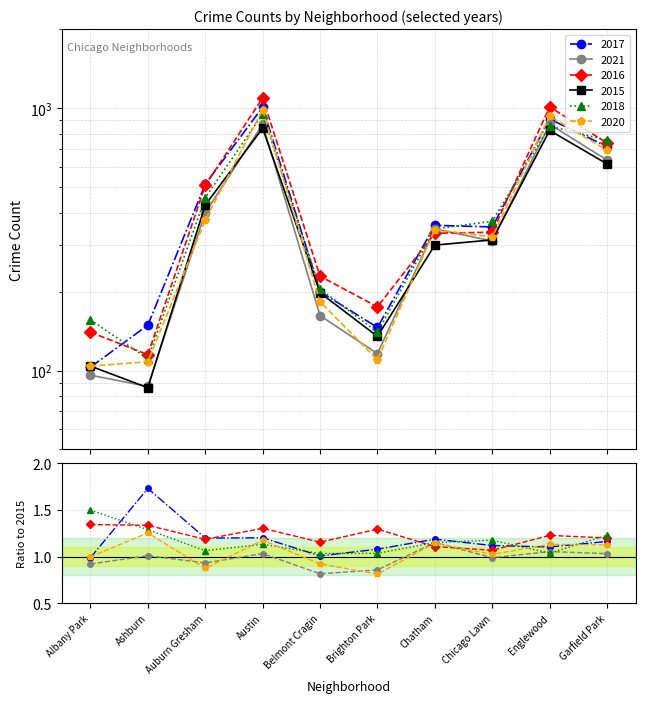

Reading left to right, transcribe all the data shown in this chart.

2017/2015: 1.0	1.7	1.2	1.2	1.0	1.1	1.2	1.1	1.1	1.2
2021/2015: 0.9	1.0	0.9	1.0	0.8	0.9	1.2	1.0	1.1	1.0
2016/2015: 1.3	1.3	1.2	1.3	1.2	1.3	1.1	1.1	1.2	1.2
2018/2015: 1.5	1.3	1.1	1.1	1.0	1.0	1.2	1.2	1.0	1.2
2020/2015: 1.0	1.3	0.9	1.2	0.9	0.8	1.1	1.0	1.1	1.1